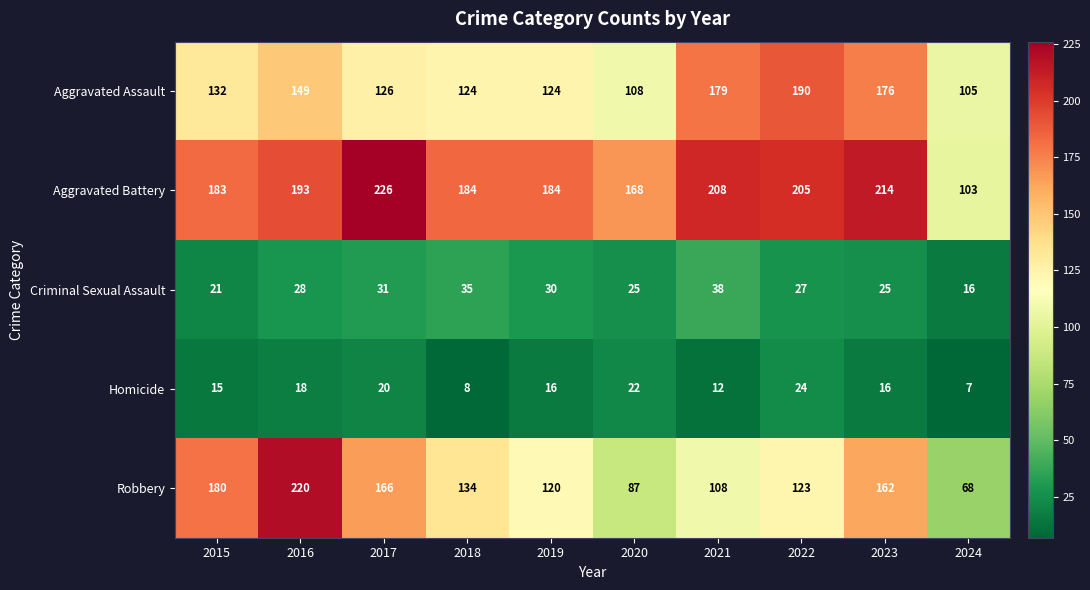

The Criminal Sexual Assault series shows 8 at 2021. True or false?

False